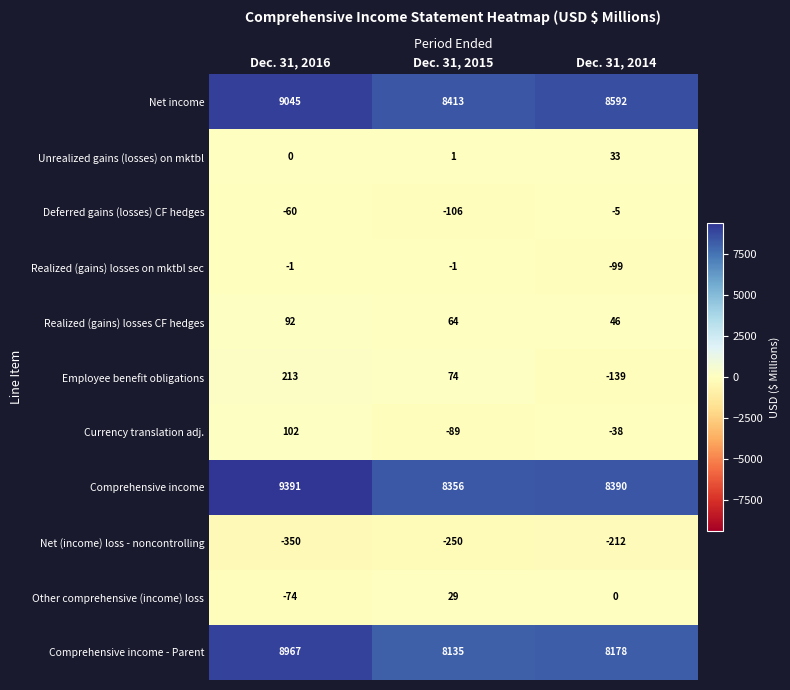

What is the sum of the Currency translation adj. values at Dec. 31, 2014 and Dec. 31, 2016?

64